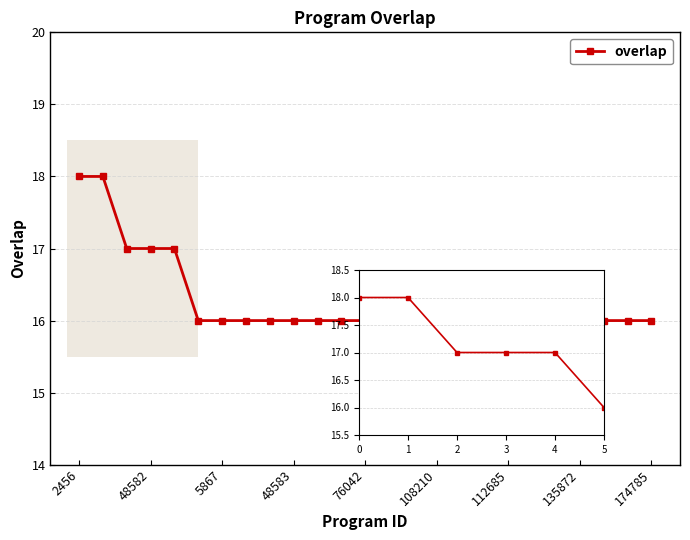

What is the difference between the maximum and minimum values?

2